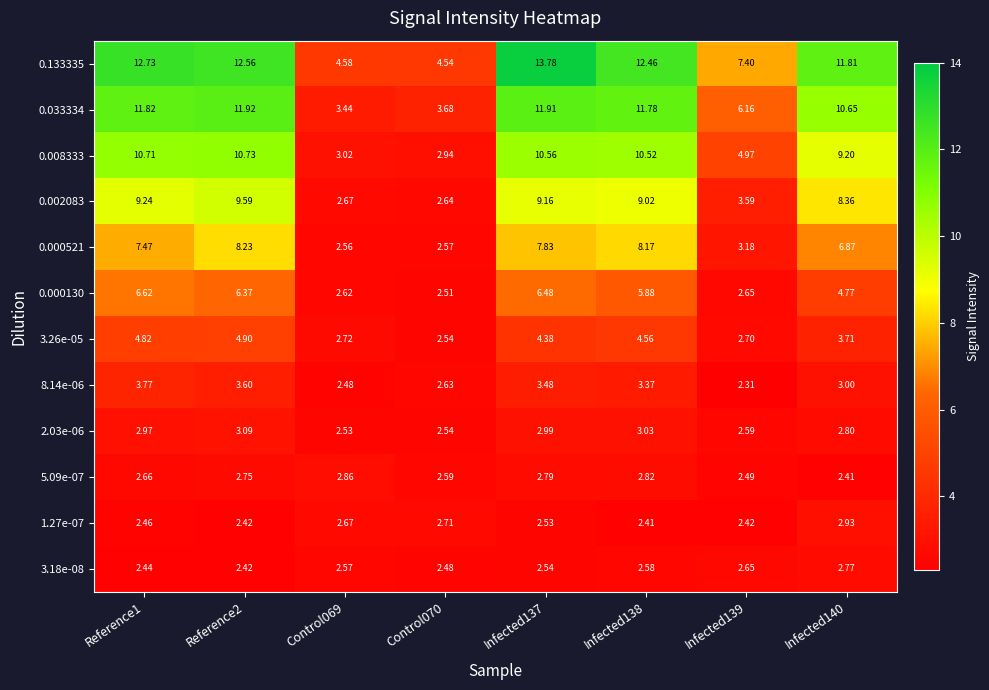

Reading left to right, what are all the values shown in this chart?

0.133335: Reference1=12.7	Reference2=12.6	Control069=4.6	Control070=4.5	Infected137=13.8	Infected138=12.5	Infected139=7.4	Infected140=11.8
0.033334: Reference1=11.8	Reference2=11.9	Control069=3.4	Control070=3.7	Infected137=11.9	Infected138=11.8	Infected139=6.2	Infected140=10.7
0.008333: Reference1=10.7	Reference2=10.7	Control069=3.0	Control070=2.9	Infected137=10.6	Infected138=10.5	Infected139=5.0	Infected140=9.2
0.002083: Reference1=9.2	Reference2=9.6	Control069=2.7	Control070=2.6	Infected137=9.2	Infected138=9.0	Infected139=3.6	Infected140=8.4
0.000521: Reference1=7.5	Reference2=8.2	Control069=2.6	Control070=2.6	Infected137=7.8	Infected138=8.2	Infected139=3.2	Infected140=6.9
0.000130: Reference1=6.6	Reference2=6.4	Control069=2.6	Control070=2.5	Infected137=6.5	Infected138=5.9	Infected139=2.6	Infected140=4.8
3.26e-05: Reference1=4.8	Reference2=4.9	Control069=2.7	Control070=2.5	Infected137=4.4	Infected138=4.6	Infected139=2.7	Infected140=3.7
8.14e-06: Reference1=3.8	Reference2=3.6	Control069=2.5	Control070=2.6	Infected137=3.5	Infected138=3.4	Infected139=2.3	Infected140=3.0
2.03e-06: Reference1=3.0	Reference2=3.1	Control069=2.5	Control070=2.5	Infected137=3.0	Infected138=3.0	Infected139=2.6	Infected140=2.8
5.09e-07: Reference1=2.7	Reference2=2.8	Control069=2.9	Control070=2.6	Infected137=2.8	Infected138=2.8	Infected139=2.5	Infected140=2.4
1.27e-07: Reference1=2.5	Reference2=2.4	Control069=2.7	Control070=2.7	Infected137=2.5	Infected138=2.4	Infected139=2.4	Infected140=2.9
3.18e-08: Reference1=2.4	Reference2=2.4	Control069=2.6	Control070=2.5	Infected137=2.5	Infected138=2.6	Infected139=2.6	Infected140=2.8